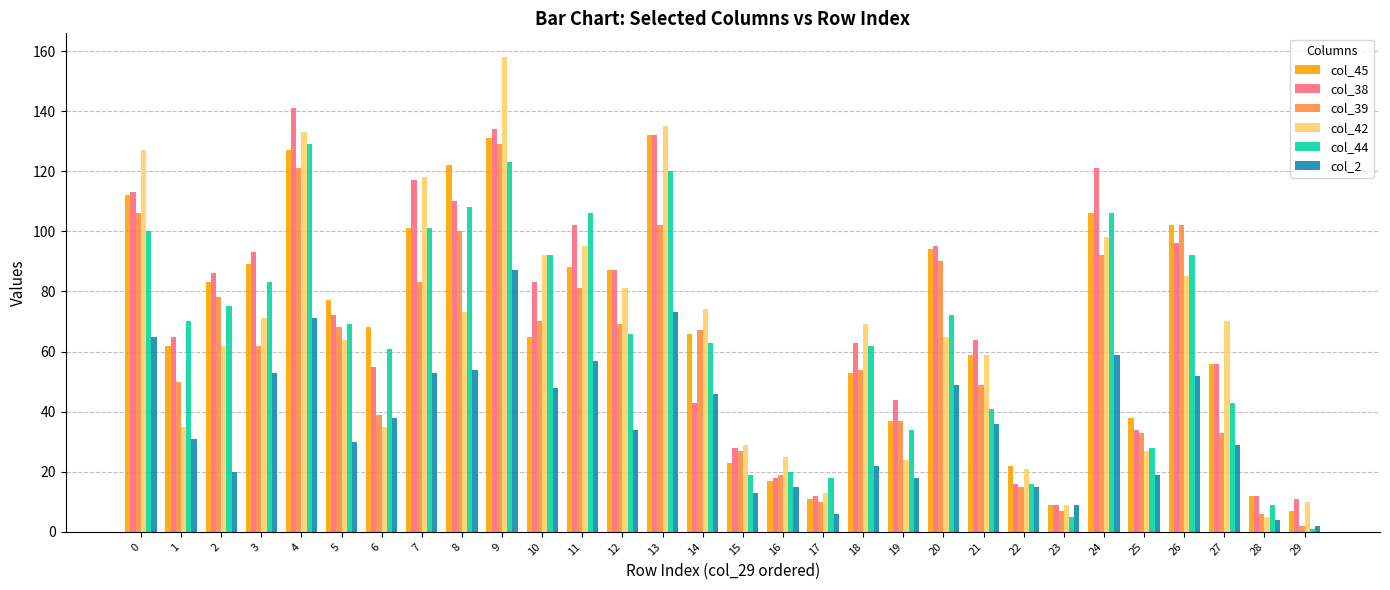

Is the value of col_44 at 1 greater than the value of col_42 at 29?

Yes